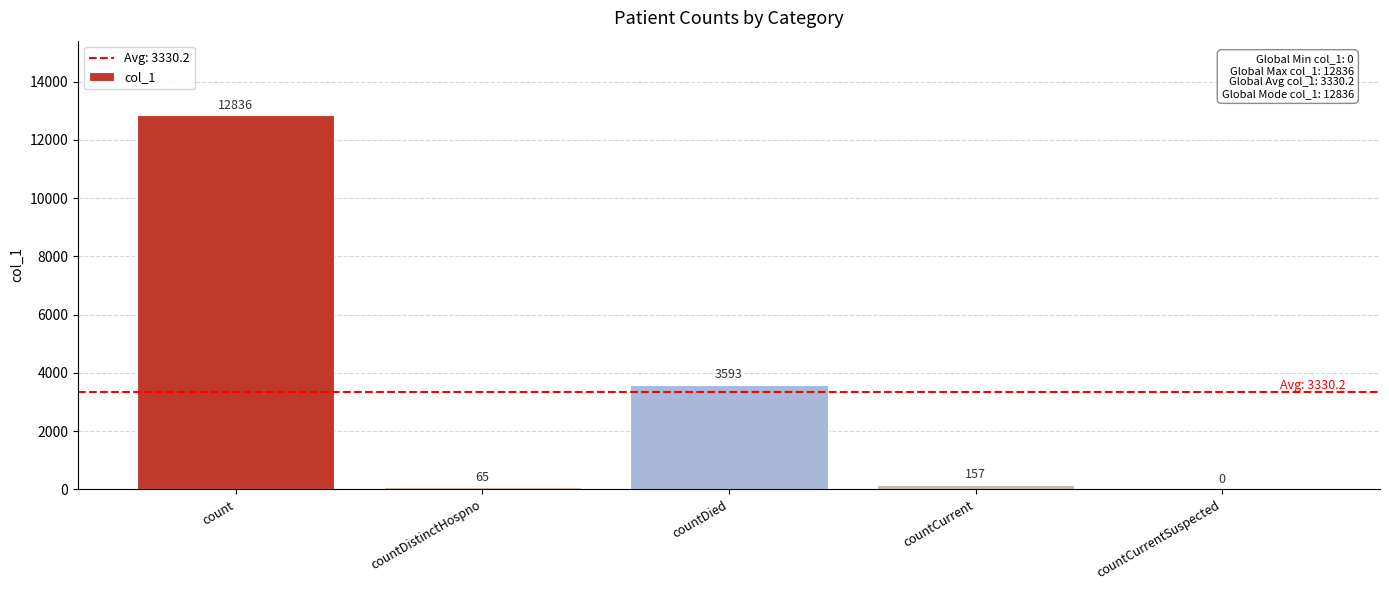

Does the chart contain stacked bars?

No